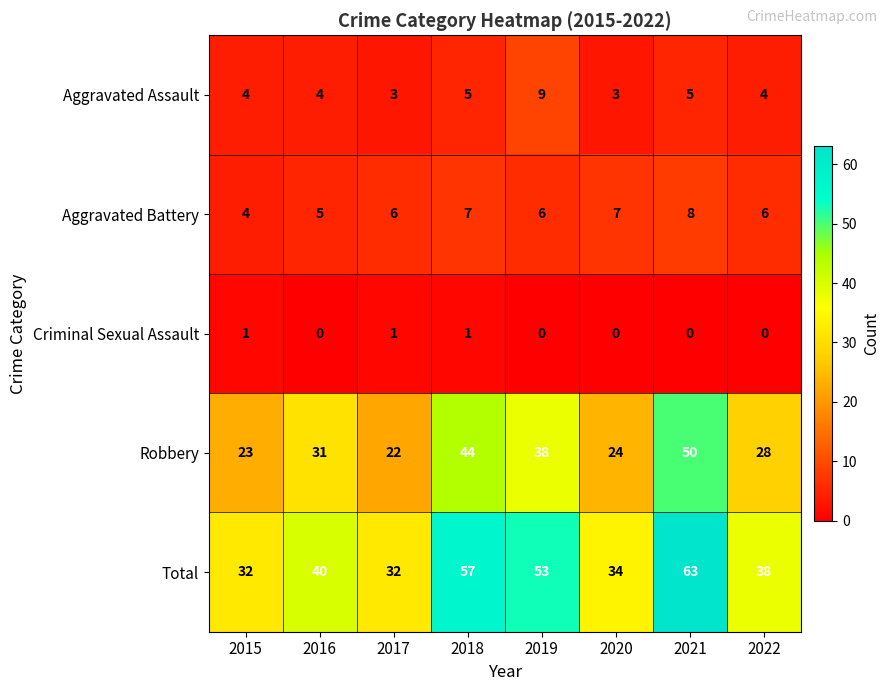

At 2021, list the series in order from smallest to largest.

Criminal Sexual Assault, Aggravated Assault, Aggravated Battery, Robbery, Total